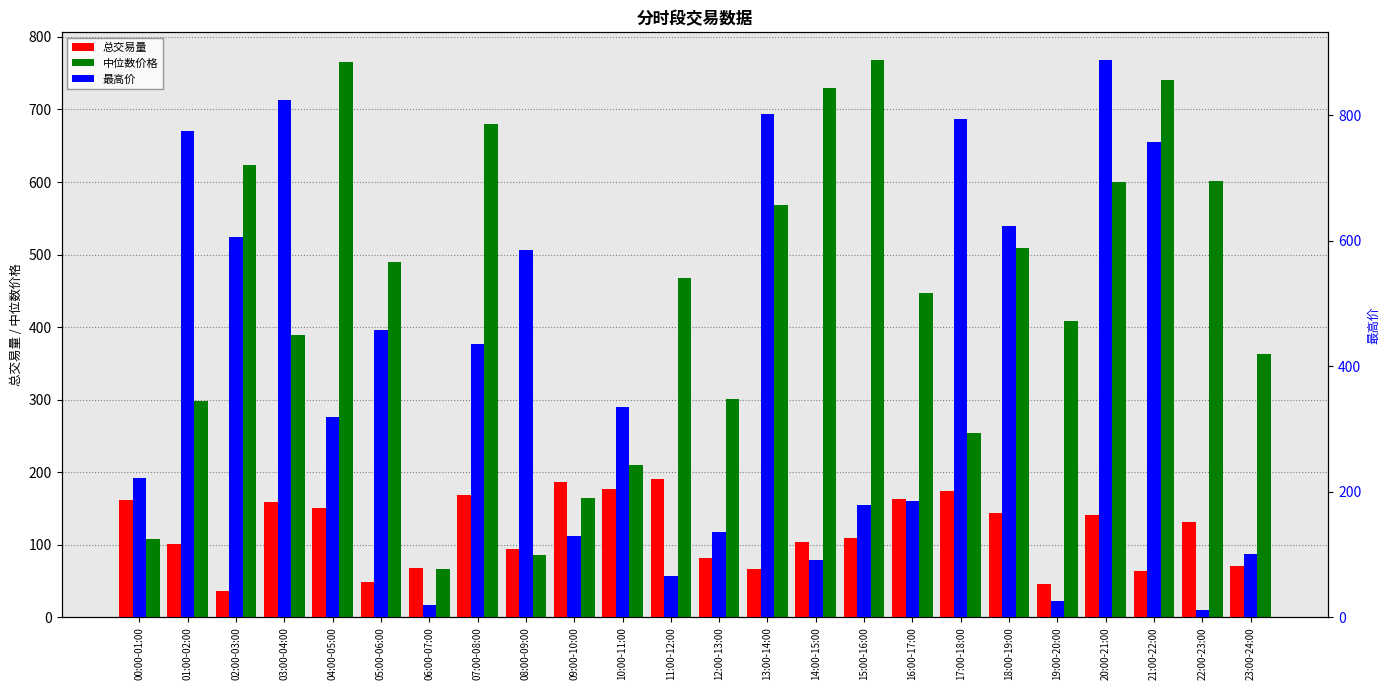

What is the maximum value for 最高价?

887.6